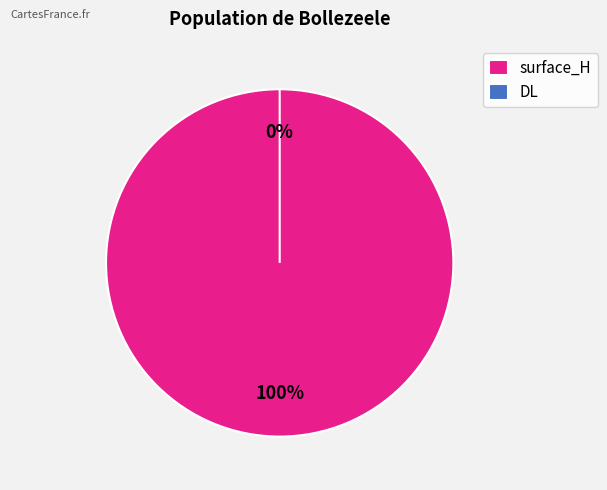

The surface_H slice represents 86% of the pie. True or false?

False